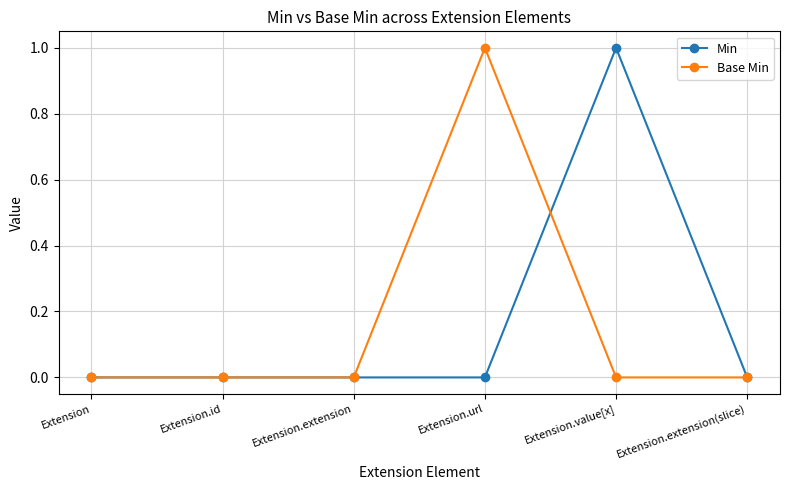

What is the label of the 5th point from the right?

Extension.id